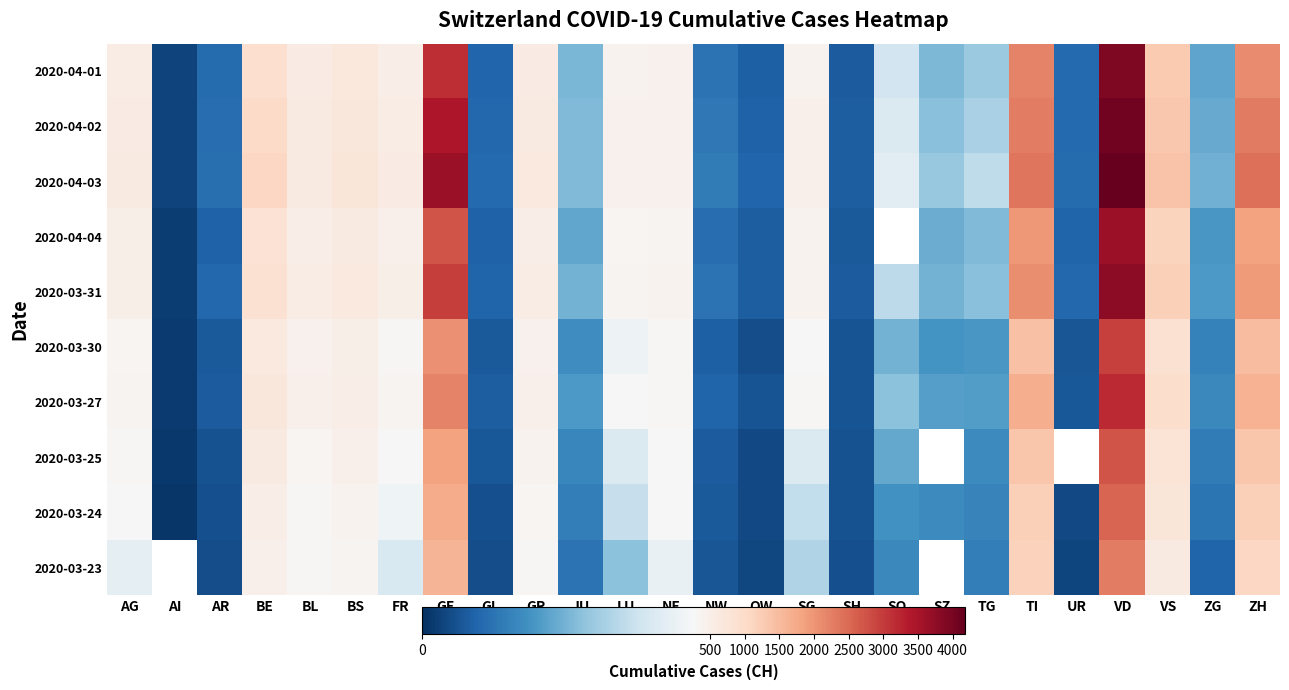

At how many categories does at least one series exceed 1570?

4